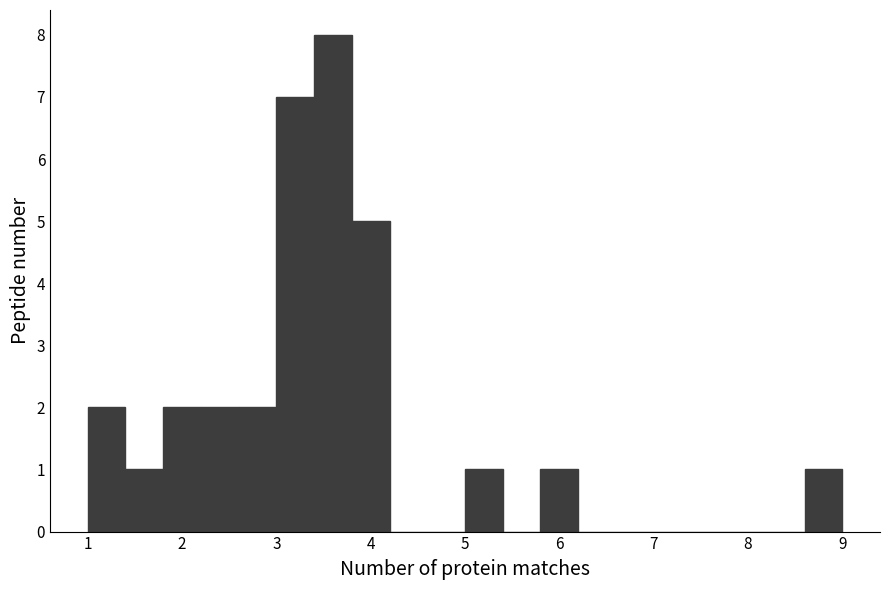

Reading left to right, list every bar in this chart as the range it spans on the x-axis followed by its height. The values are not printed on the chart, so give them approximately, as read against the axis.

1.0 to 1.4: 2
1.4 to 1.8: 1
1.8 to 2.2: 2
2.2 to 2.6: 2
2.6 to 3.0: 2
3.0 to 3.4: 7
3.4 to 3.8: 8
3.8 to 4.2: 5
4.2 to 4.6: 0
4.6 to 5.0: 0
5.0 to 5.4: 1
5.4 to 5.8: 0
5.8 to 6.2: 1
6.2 to 6.6: 0
6.6 to 7.0: 0
7.0 to 7.4: 0
7.4 to 7.8: 0
7.8 to 8.2: 0
8.2 to 8.6: 0
8.6 to 9.0: 1